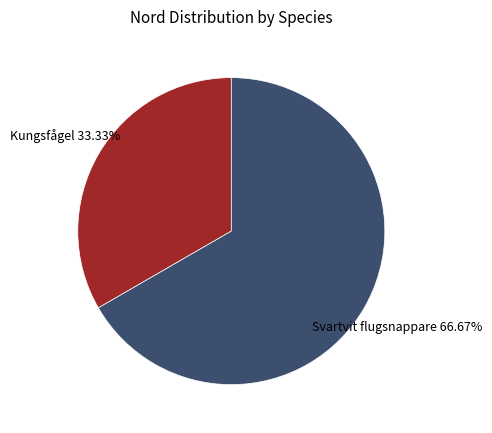

How many slices are in this pie chart?

2